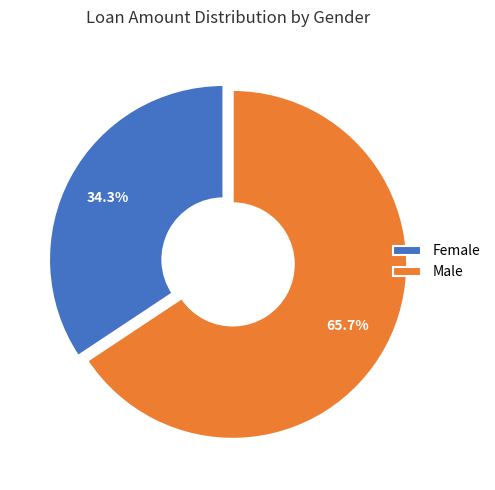

Which has a higher value, Male or Female?

Male